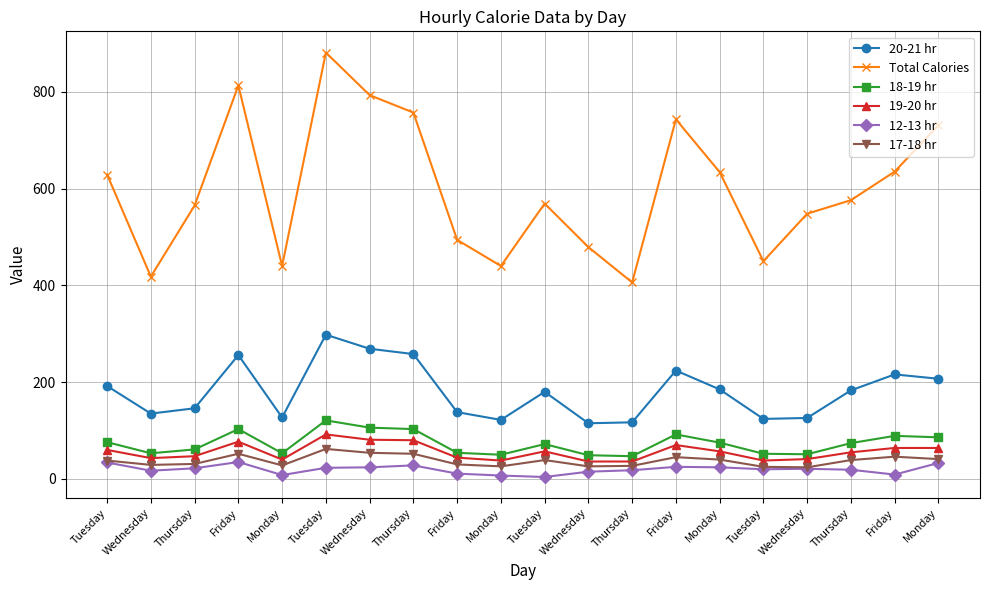

How many values in the 18-19 hr series are below 74?

10